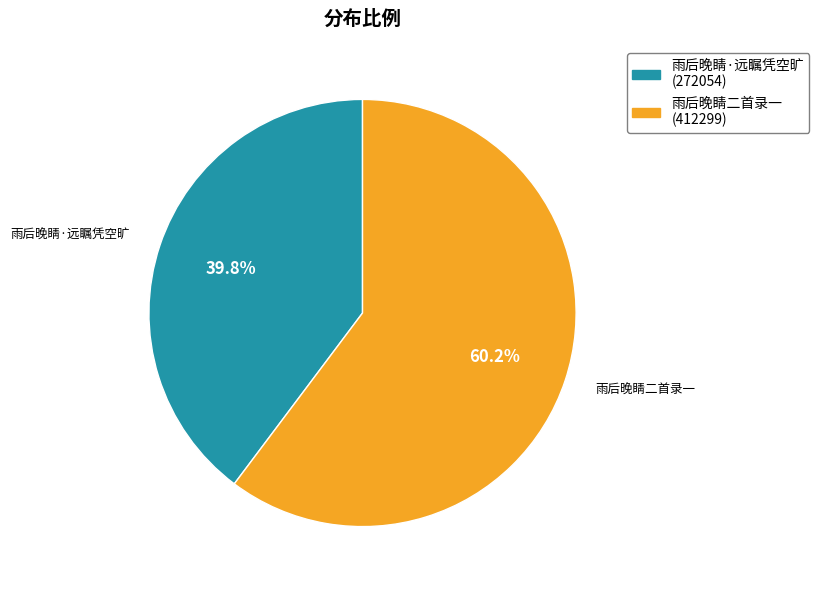

Between 雨后晚睛二首录一 (412299) and 雨后晚睛·远瞩凭空旷 (272054), which is larger?

雨后晚睛二首录一 (412299)